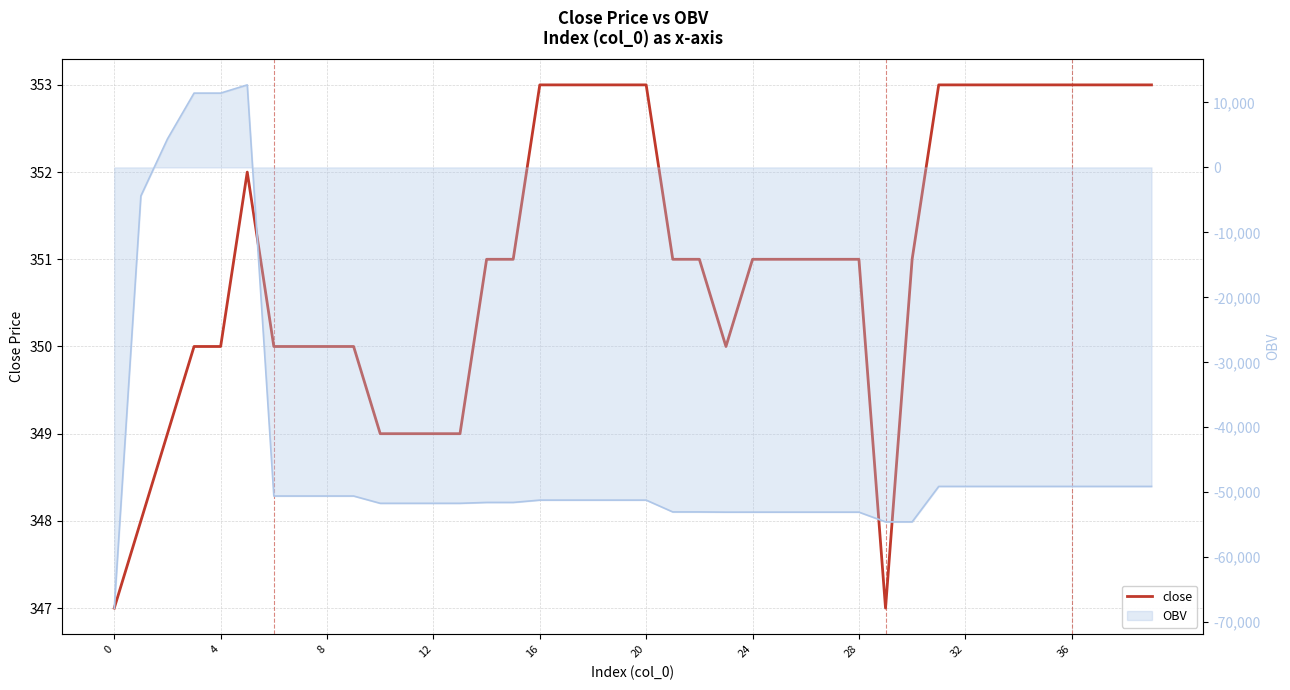

How many interior local peaks (higher than both neighbors) does the data have?

1